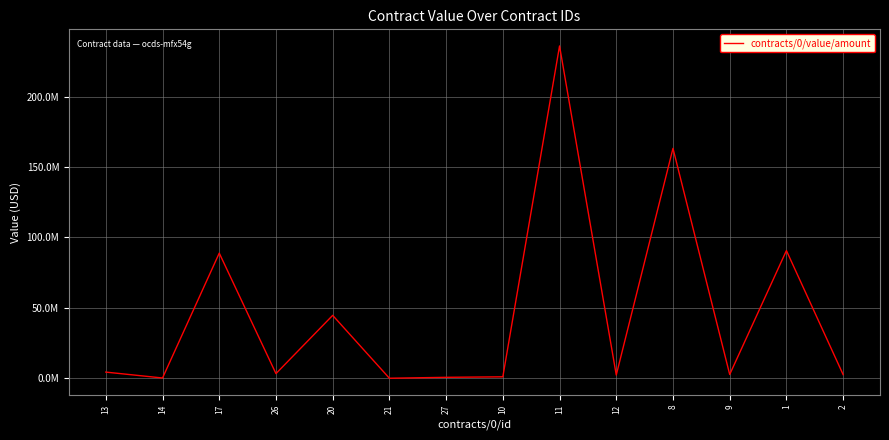

Reading left to right, what are all the values shown in this chart?

4358740.6	169939.9	88857057.7	3276135.5	44661881.5	1.0	648279.2	1000000.0	236000000.0	2282382.8	163259367.0	2673669.5	90647090.0	2581504.1